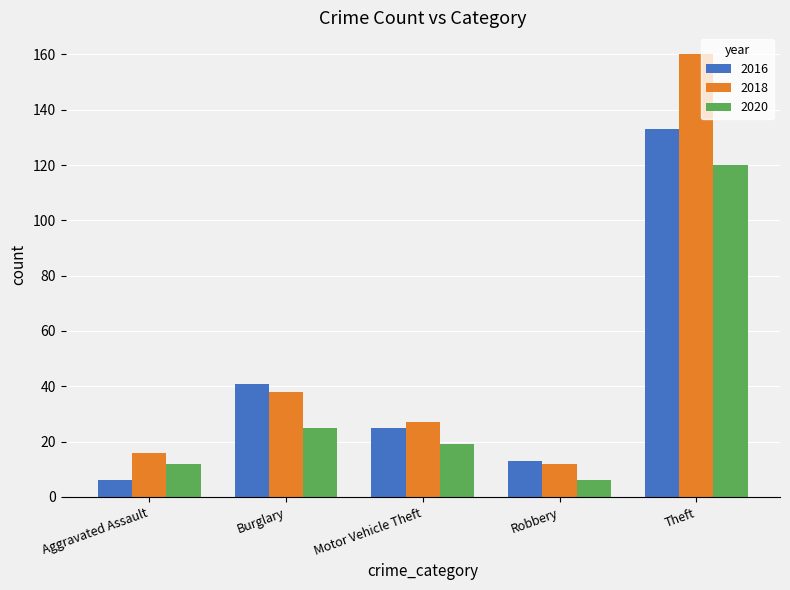

Reading left to right, transcribe all the data shown in this chart.

2016: Aggravated Assault=6	Burglary=41	Motor Vehicle Theft=25	Robbery=13	Theft=133
2018: Aggravated Assault=16	Burglary=38	Motor Vehicle Theft=27	Robbery=12	Theft=160
2020: Aggravated Assault=12	Burglary=25	Motor Vehicle Theft=19	Robbery=6	Theft=120